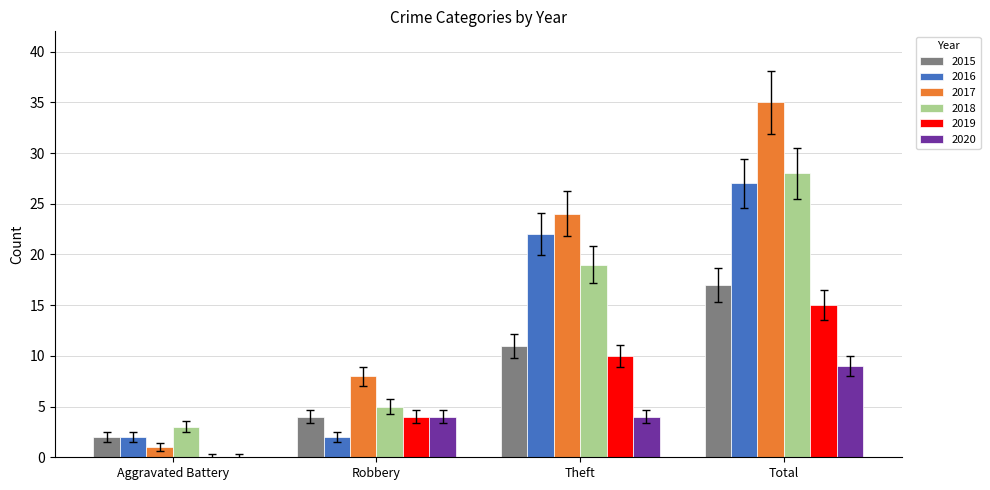

Between Aggravated Battery and Total, which series saw the biggest shift?

2017